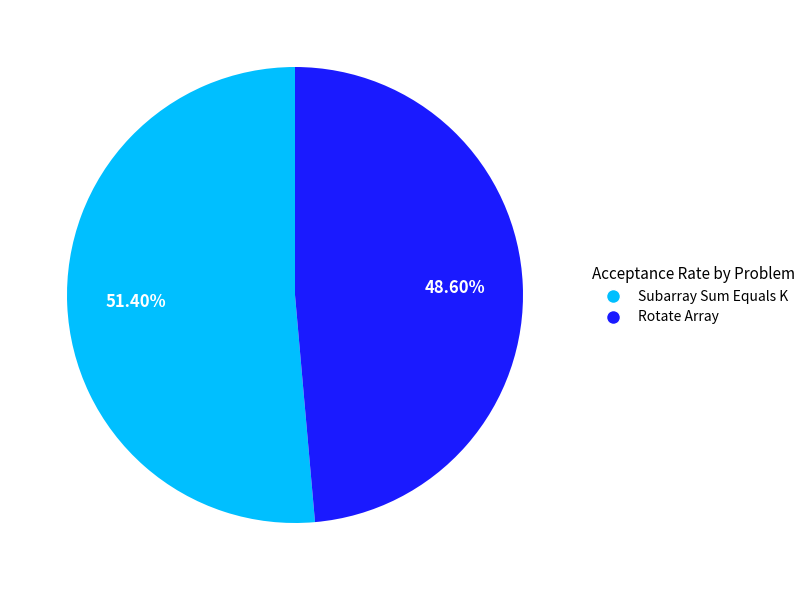

Does any single category account for the majority?

Yes